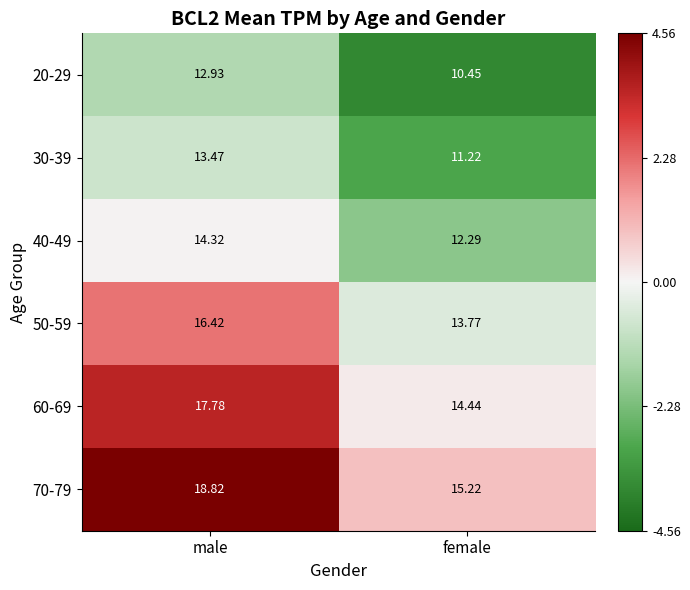

Count the number of categories in the chart.

2